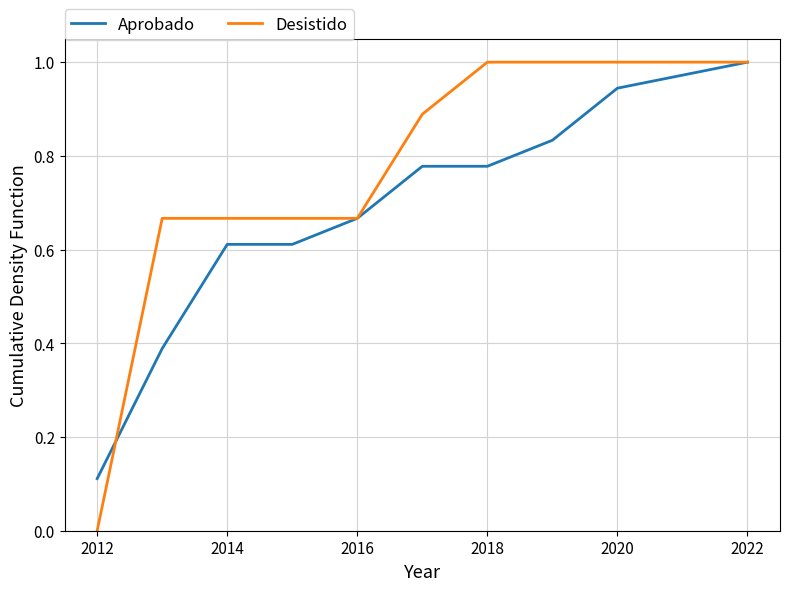

Which series has the largest total across all categories?

Desistido